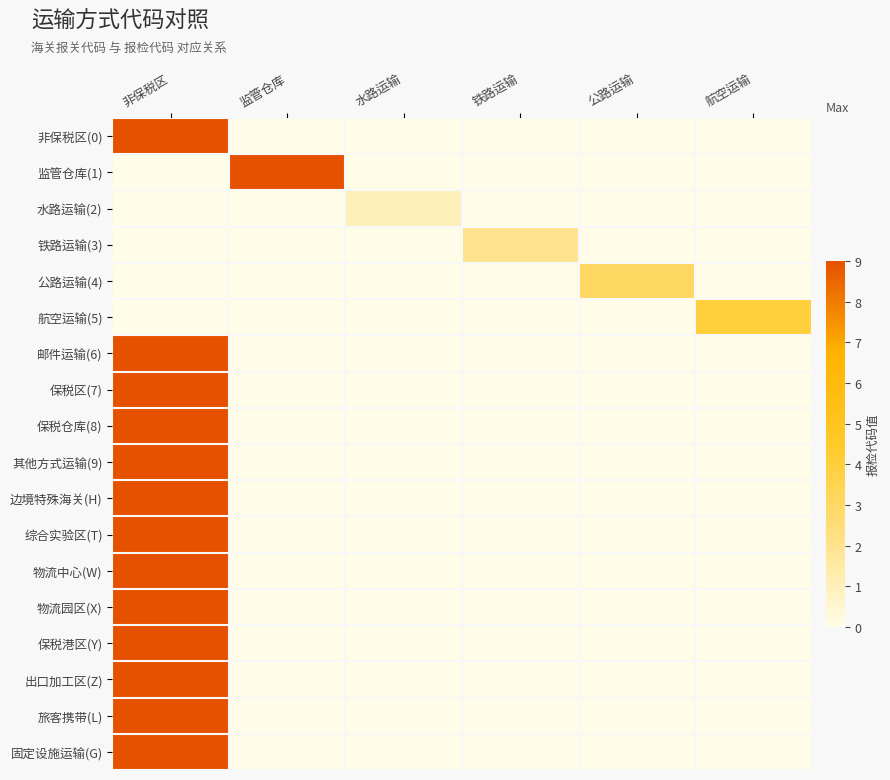

Reading right to left, list all the values displayed in this chart.

非保税区(0): 航空运输=0	公路运输=0	铁路运输=0	水路运输=0	监管仓库=0	非保税区=9
监管仓库(1): 航空运输=0	公路运输=0	铁路运输=0	水路运输=0	监管仓库=9	非保税区=0
水路运输(2): 航空运输=0	公路运输=0	铁路运输=0	水路运输=1	监管仓库=0	非保税区=0
铁路运输(3): 航空运输=0	公路运输=0	铁路运输=2	水路运输=0	监管仓库=0	非保税区=0
公路运输(4): 航空运输=0	公路运输=3	铁路运输=0	水路运输=0	监管仓库=0	非保税区=0
航空运输(5): 航空运输=4	公路运输=0	铁路运输=0	水路运输=0	监管仓库=0	非保税区=0
邮件运输(6): 航空运输=0	公路运输=0	铁路运输=0	水路运输=0	监管仓库=0	非保税区=9
保税区(7): 航空运输=0	公路运输=0	铁路运输=0	水路运输=0	监管仓库=0	非保税区=9
保税仓库(8): 航空运输=0	公路运输=0	铁路运输=0	水路运输=0	监管仓库=0	非保税区=9
其他方式运输(9): 航空运输=0	公路运输=0	铁路运输=0	水路运输=0	监管仓库=0	非保税区=9
边境特殊海关(H): 航空运输=0	公路运输=0	铁路运输=0	水路运输=0	监管仓库=0	非保税区=9
综合实验区(T): 航空运输=0	公路运输=0	铁路运输=0	水路运输=0	监管仓库=0	非保税区=9
物流中心(W): 航空运输=0	公路运输=0	铁路运输=0	水路运输=0	监管仓库=0	非保税区=9
物流园区(X): 航空运输=0	公路运输=0	铁路运输=0	水路运输=0	监管仓库=0	非保税区=9
保税港区(Y): 航空运输=0	公路运输=0	铁路运输=0	水路运输=0	监管仓库=0	非保税区=9
出口加工区(Z): 航空运输=0	公路运输=0	铁路运输=0	水路运输=0	监管仓库=0	非保税区=9
旅客携带(L): 航空运输=0	公路运输=0	铁路运输=0	水路运输=0	监管仓库=0	非保税区=9
固定设施运输(G): 航空运输=0	公路运输=0	铁路运输=0	水路运输=0	监管仓库=0	非保税区=9